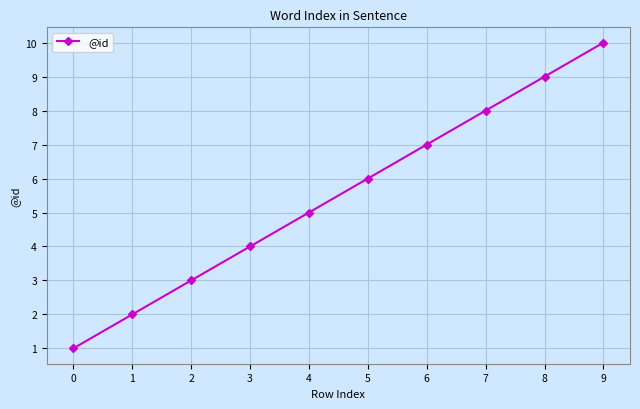

True or false: there are more than 1 points higher than both neighbors.

False